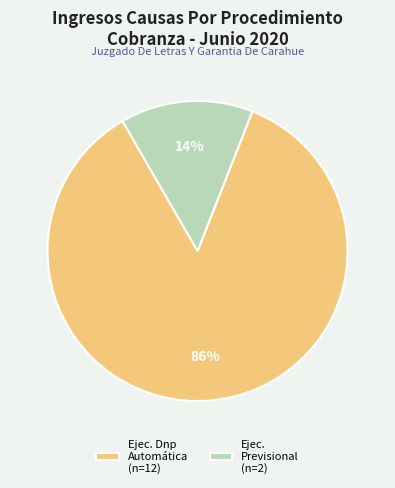

How many slices are in this pie chart?

2